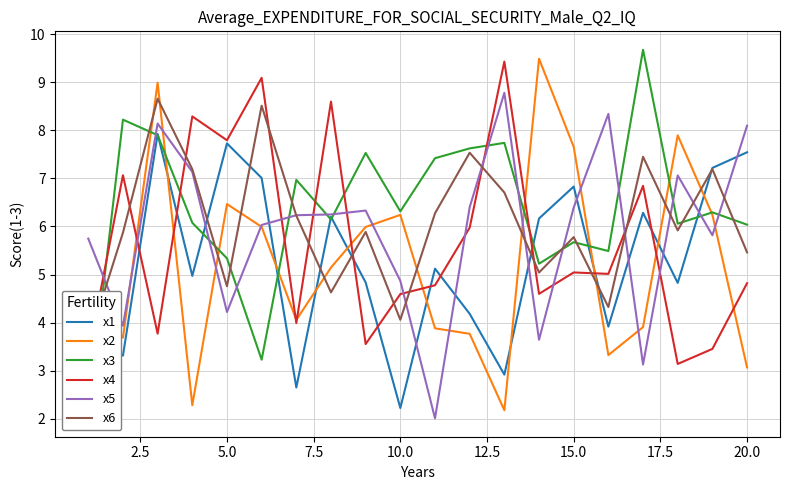

Rank the series by their maximum value, from lowest to highest.

x1, x6, x5, x4, x2, x3